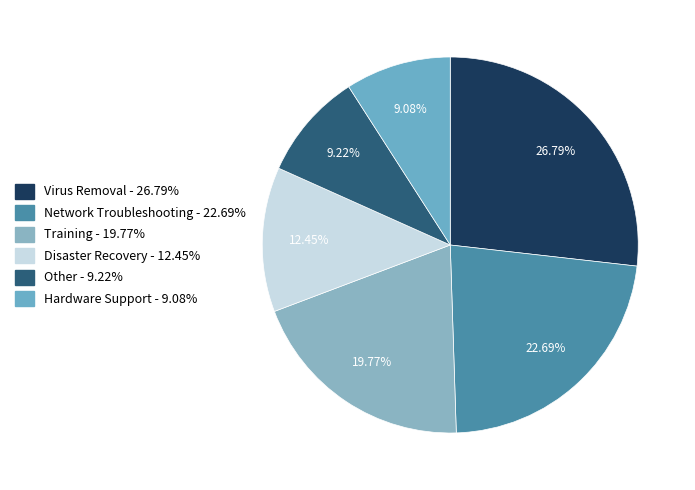

How many slices are in this pie chart?

6